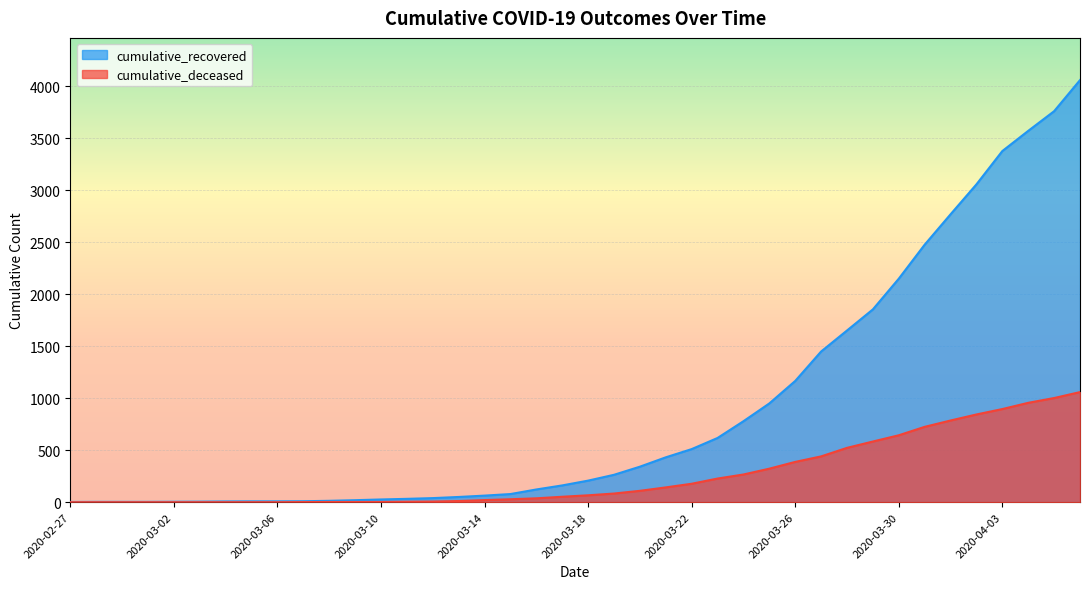

Which category has the highest value in the cumulative_deceased series?

2020-04-06